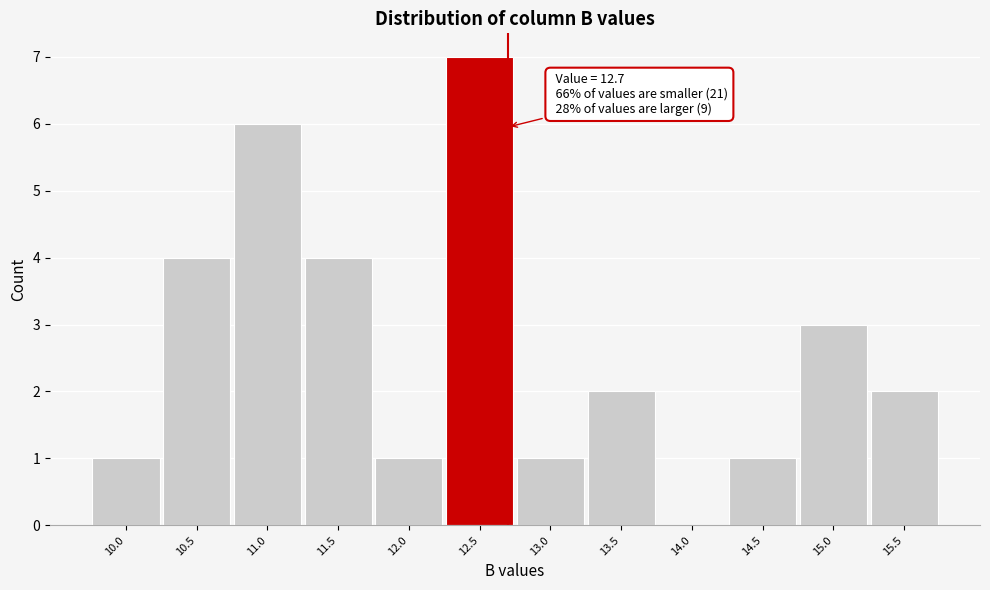

Over which range of the x-axis is the bar tallest?

12.25 to 12.75